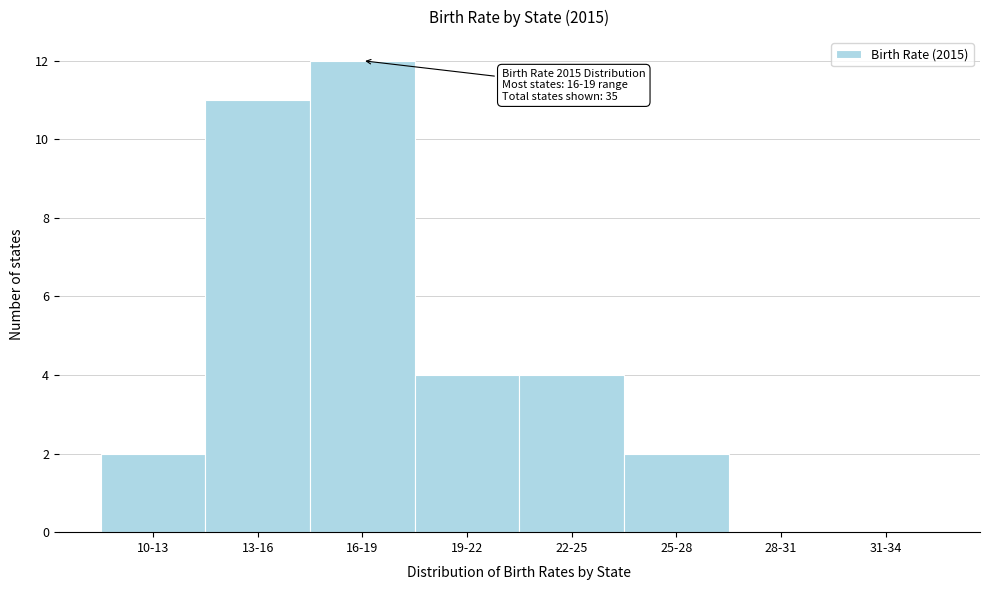

Reading left to right, transcribe all the data shown in this chart.

10-13=2	13-16=11	16-19=12	19-22=4	22-25=4	25-28=2	28-31=0	31-34=0